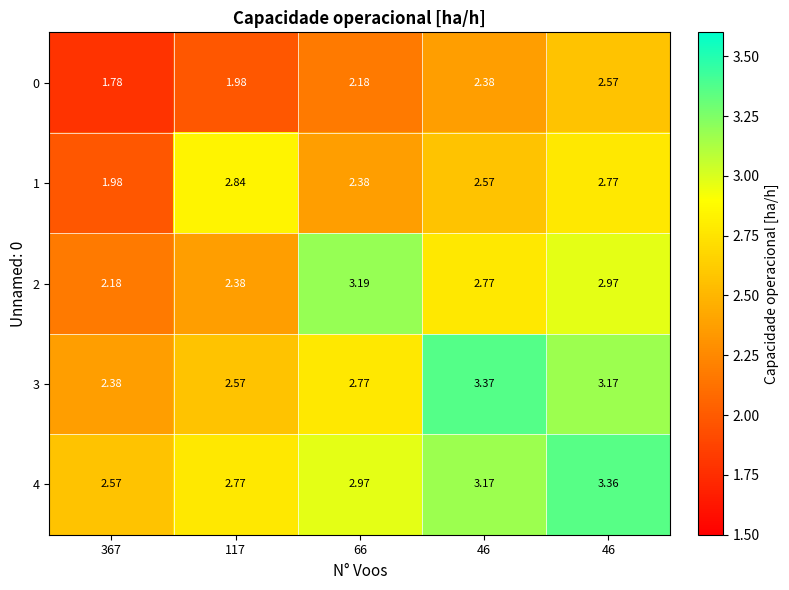

Count the number of categories in the chart.

5